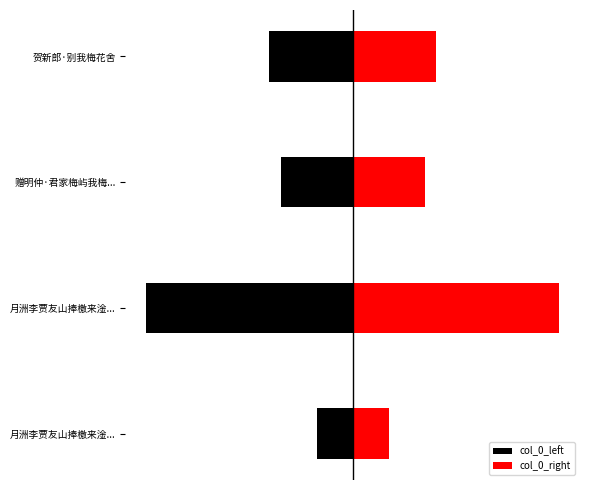

What is the greatest value displayed?

928095